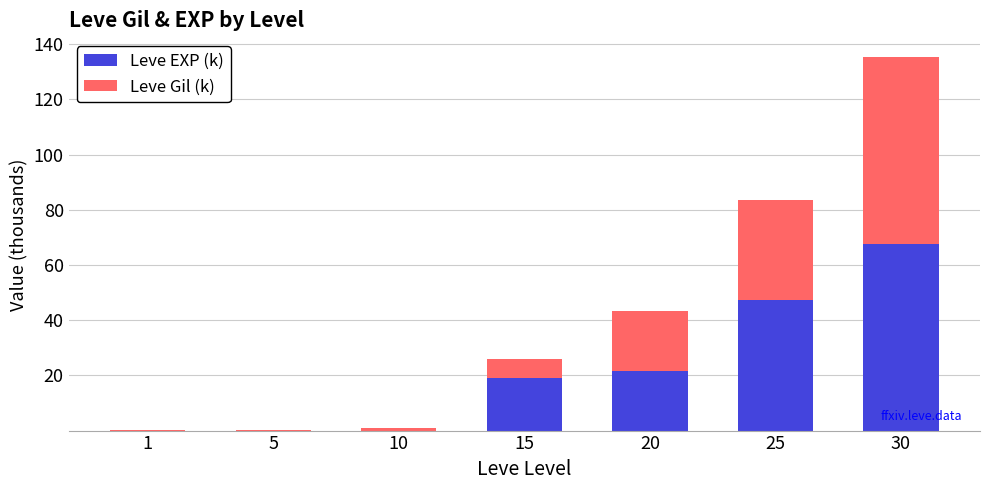

True or false: Leve EXP (k) has a value of 6.8 at 15.

False